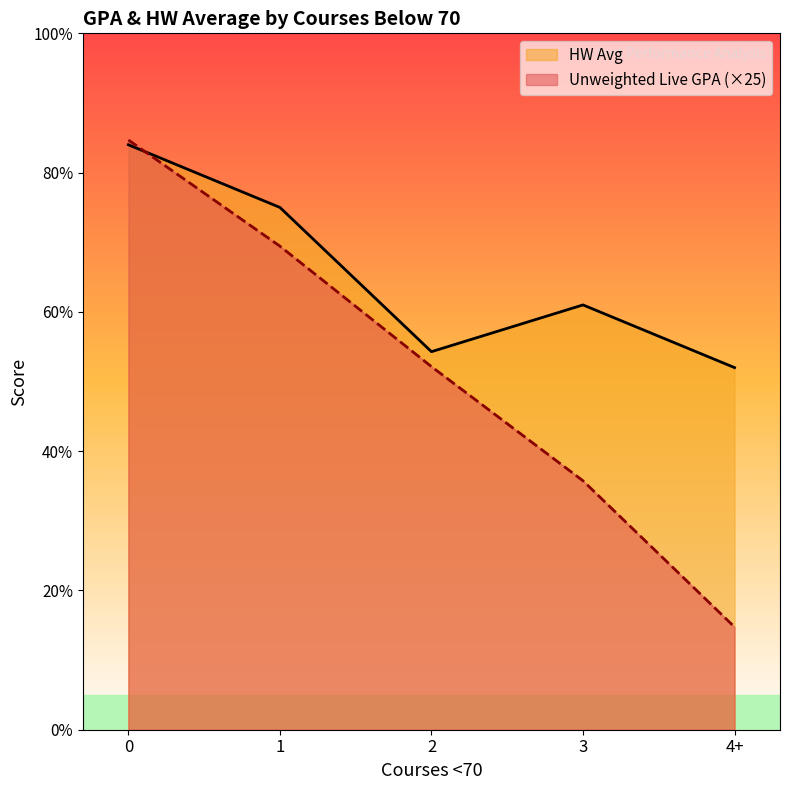

List the labels in order of value, smallest first.

4+, 3, 2, 1, 0